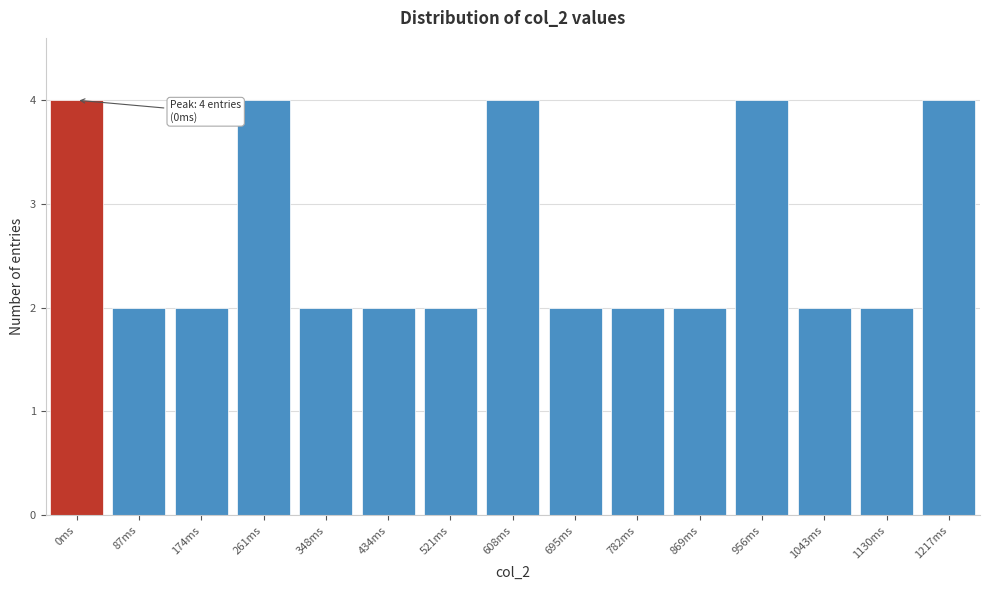

Reading left to right, extract all data points from this chart.

0ms=4	87ms=2	174ms=2	261ms=4	348ms=2	434ms=2	521ms=2	608ms=4	695ms=2	782ms=2	869ms=2	956ms=4	1043ms=2	1130ms=2	1217ms=4